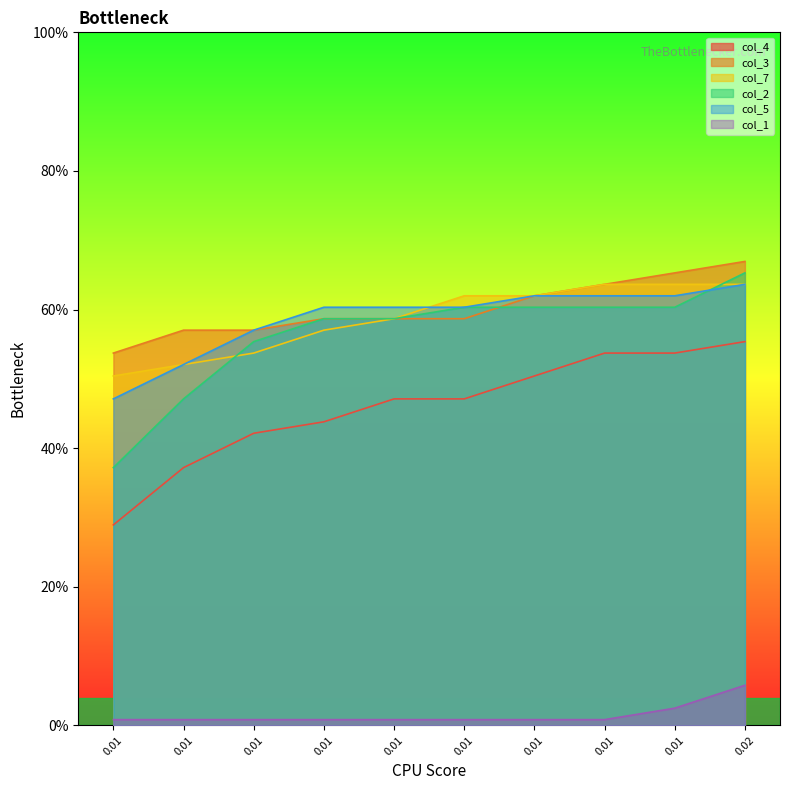

True or false: col_1 has more than 0 points higher than both neighbors.

False